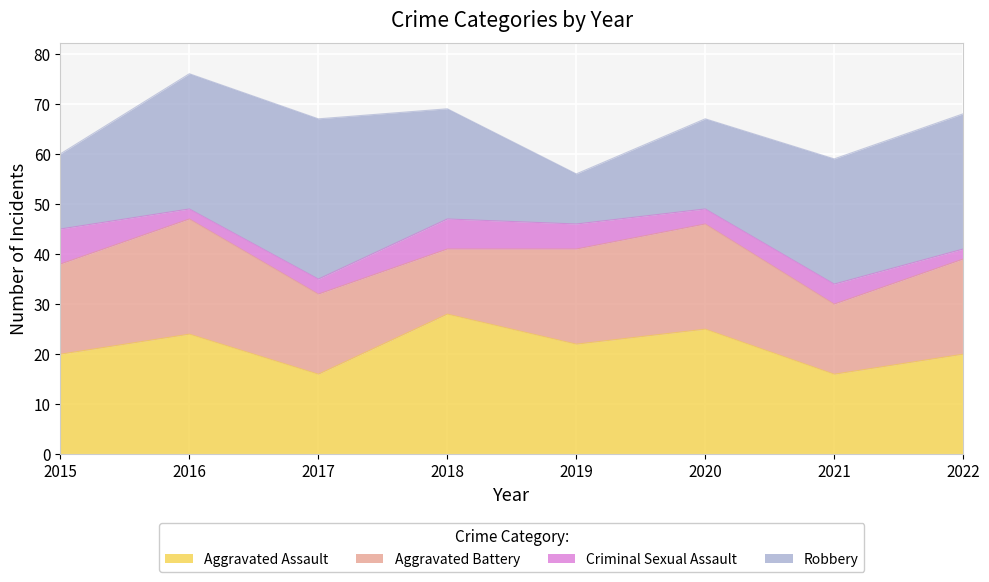

How many values in the Aggravated Assault series exceed 22?

3